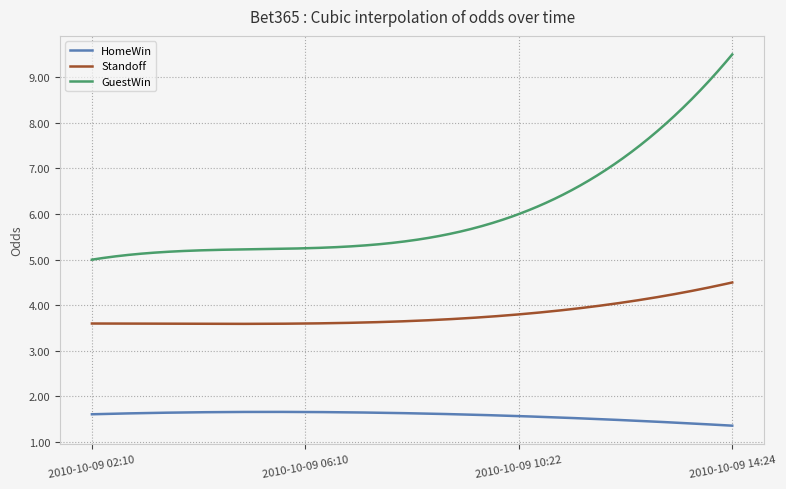

True or false: HomeWin and Standoff intersect in this chart.

False